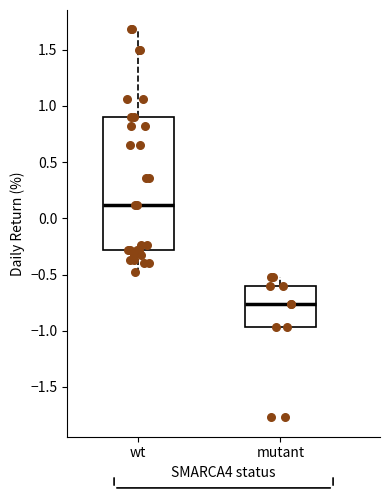

Reading left to right, transcribe this box plot: for each box, give where its median line is, the range the box spans, and where its two whiskers end, as read against the y-axis. The values are not printed on the chart, so give them approximately, as read against the axis.

wt: median 0.10, box -0.30 to 0.90, whiskers -0.50 to 1.70
mutant: median -0.75, box -0.95 to -0.60, whiskers -0.95 to -0.50